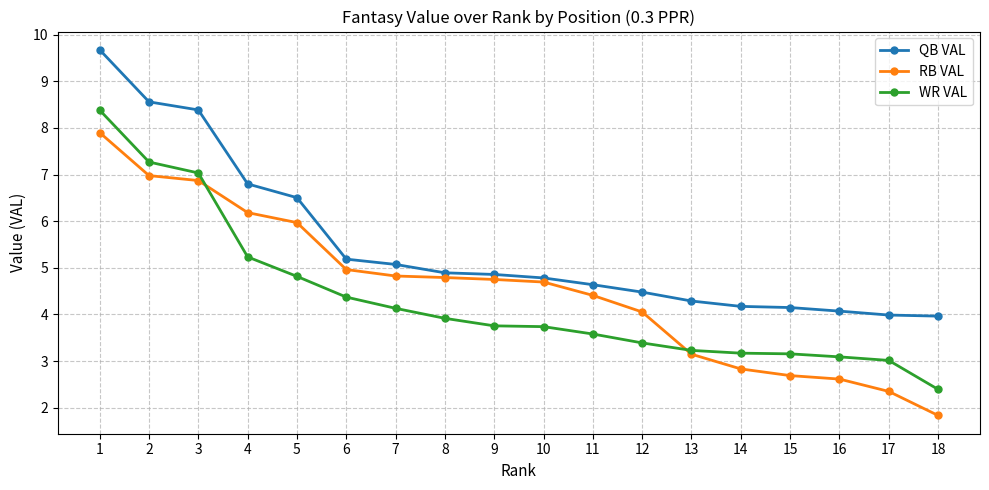

At 5, list the series in order from smallest to largest.

WR VAL, RB VAL, QB VAL